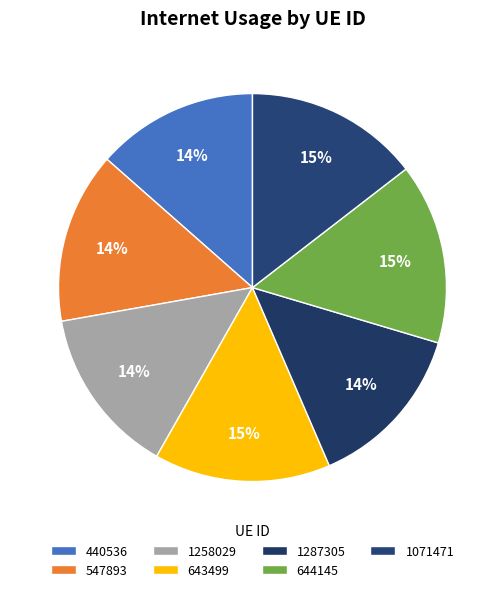

How many segments does this pie chart have?

7